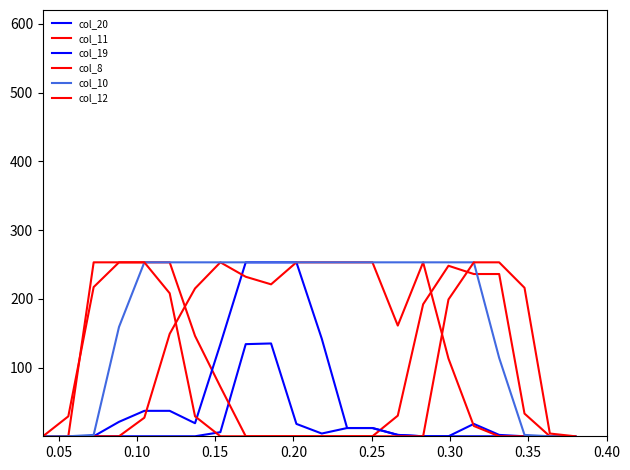

Does the chart display data point markers on the line(s)?

No